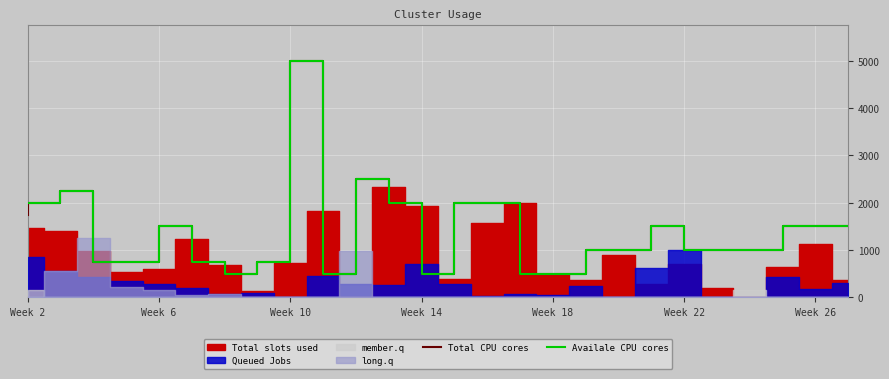

What is the lowest value of the Availale CPU cores series?

500